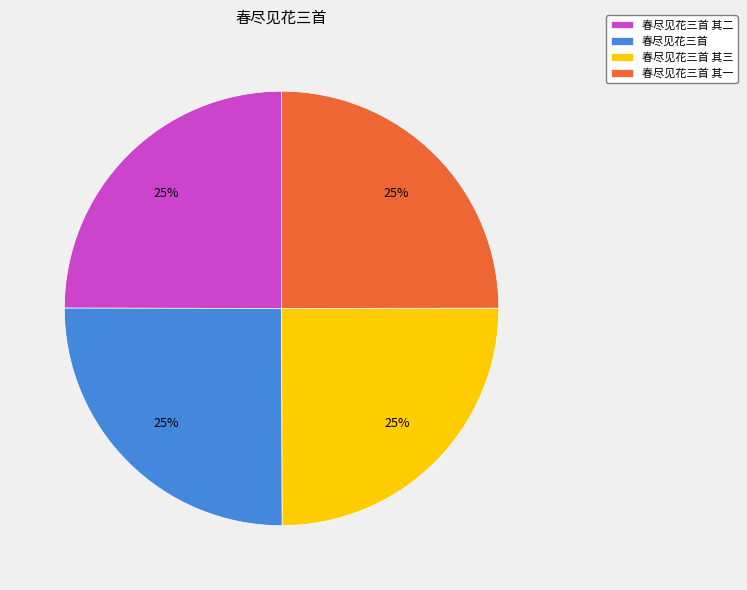

How many slices are in this pie chart?

4